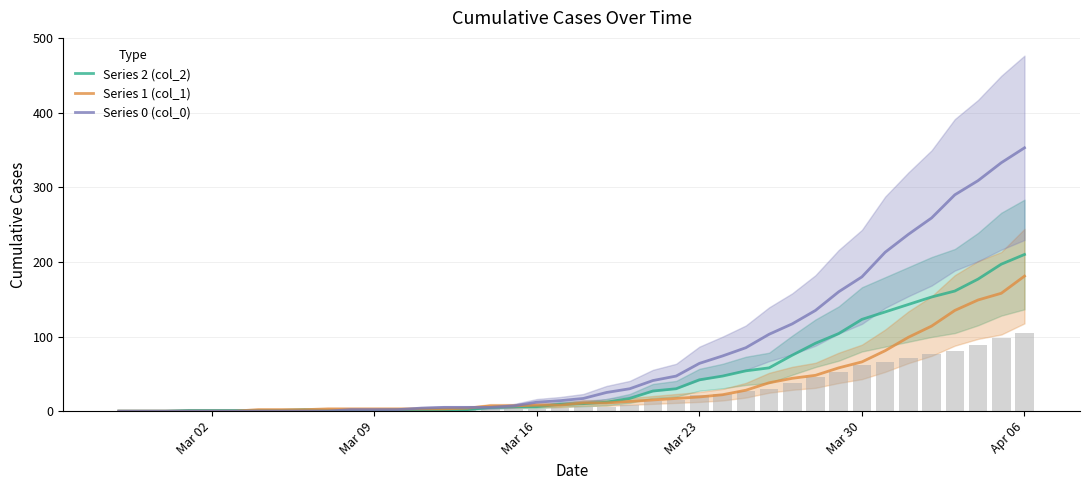

At which label does Series 2 (col_2) reach its peak?

Apr 06